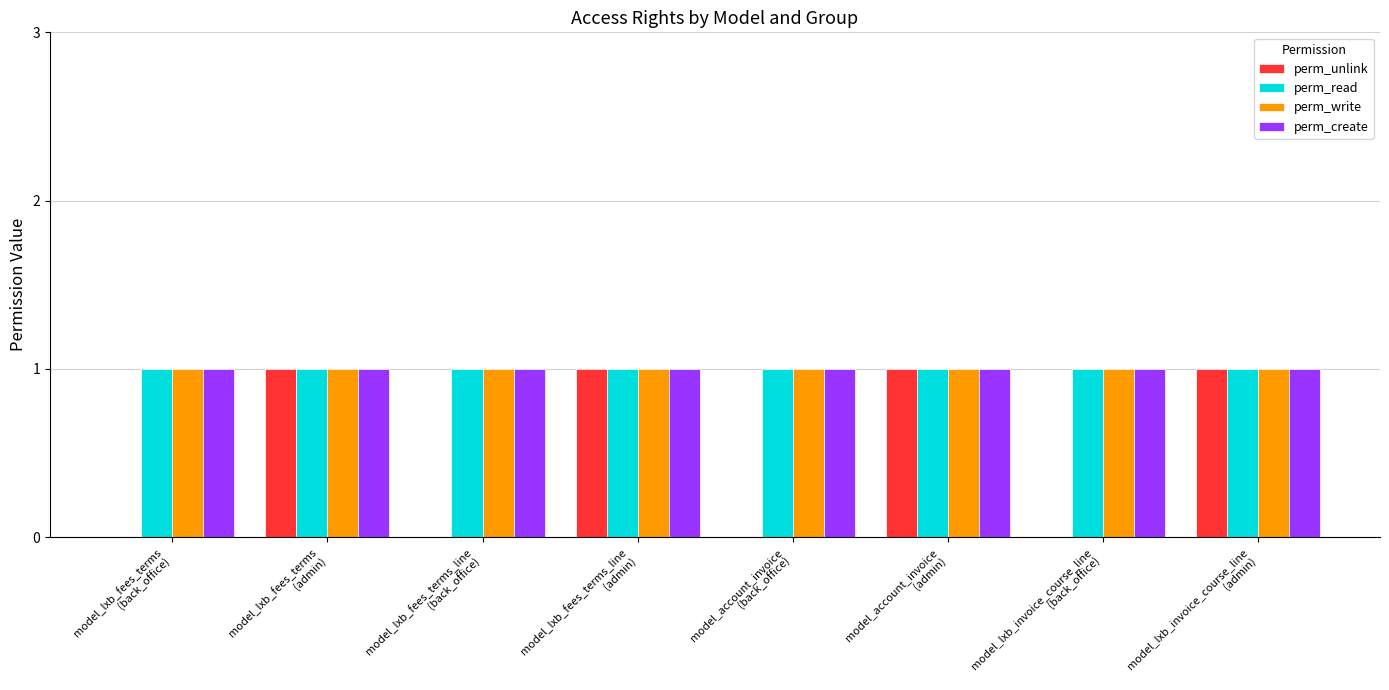

What is the sum of all perm_unlink values?

4